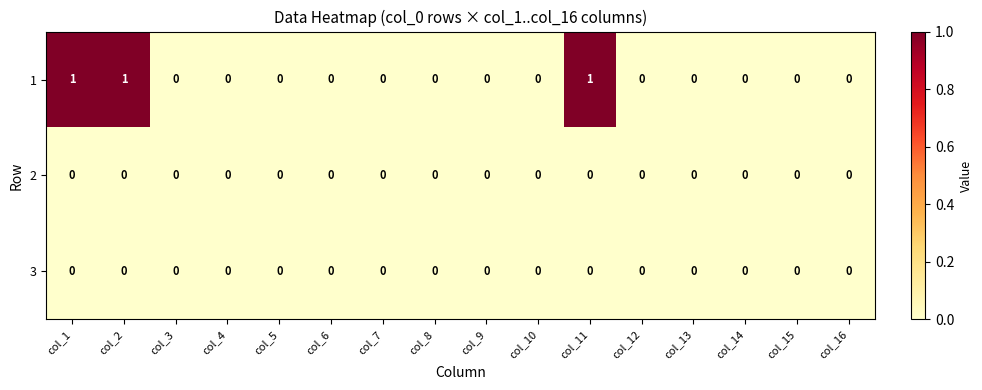

Is the value of 3 at col_3 greater than the value of 1 at col_1?

No